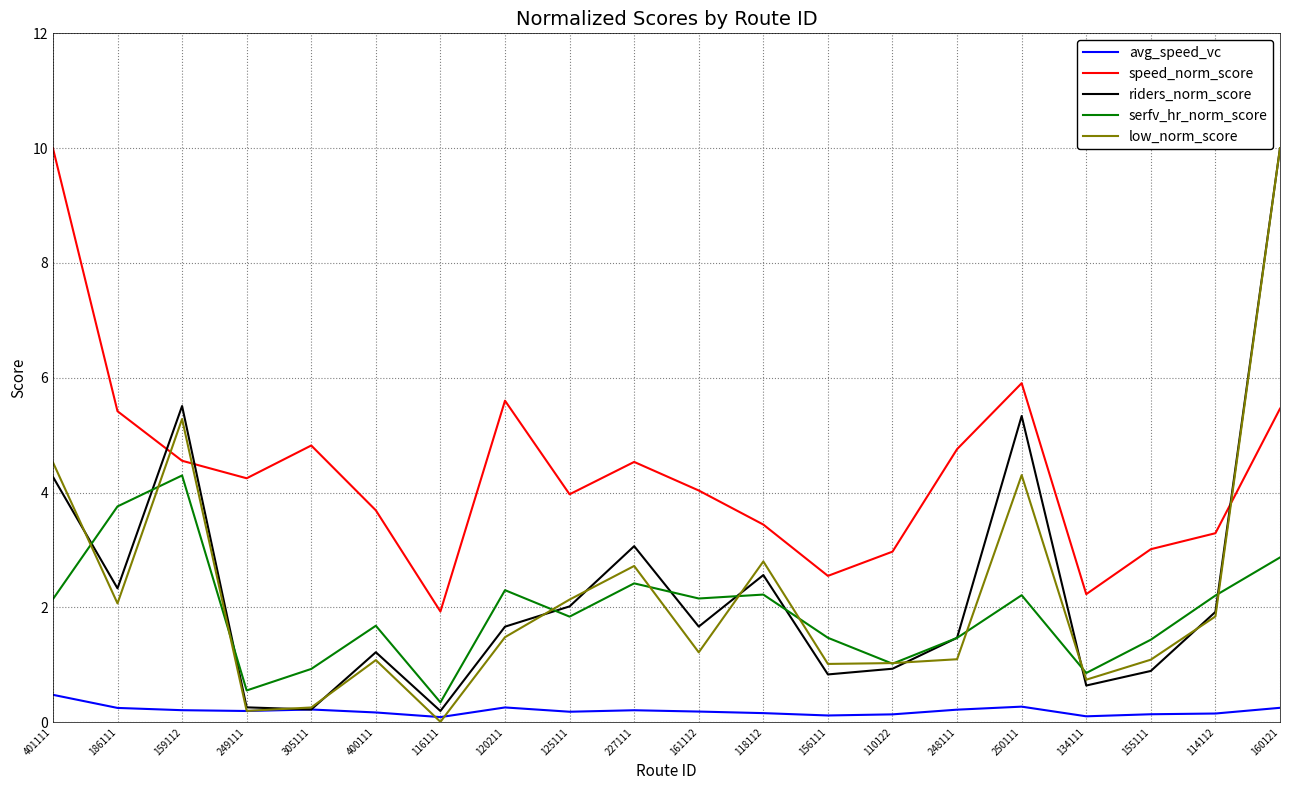

True or false: riders_norm_score has more than 2 interior local peaks.

True